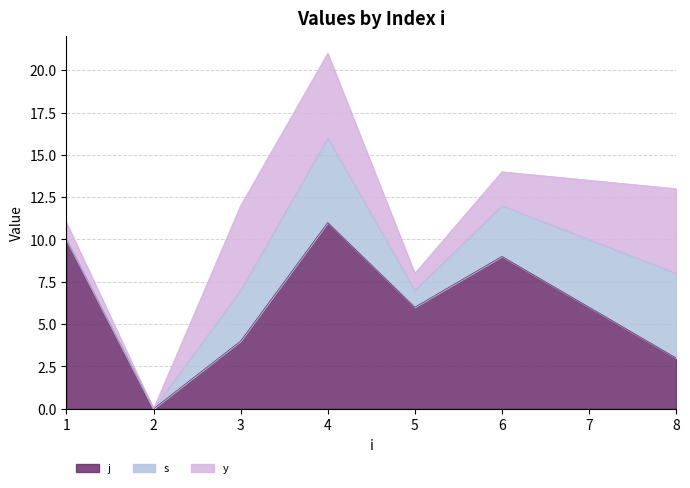

How many y values are between 1 and 5?

6